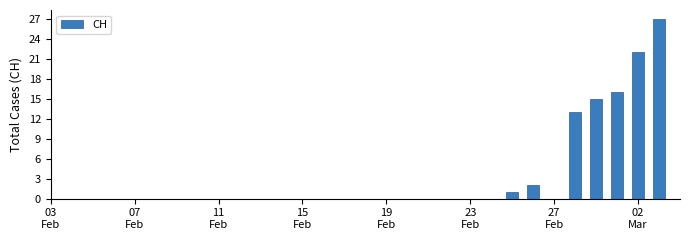

What is the maximum value shown in the chart?

27